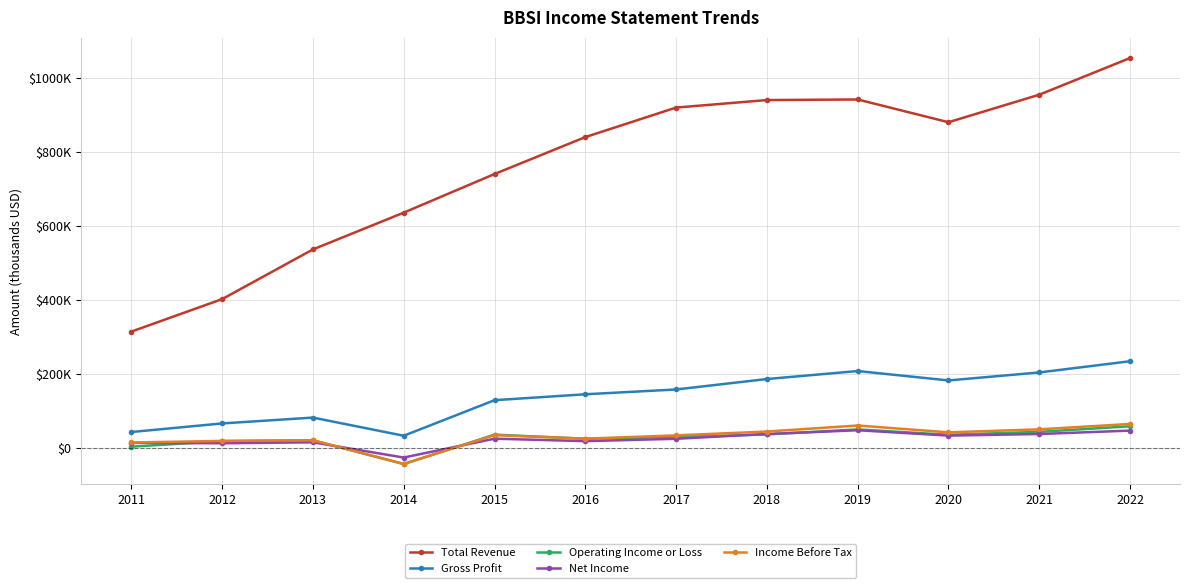

True or false: Income Before Tax has a value of 65300 at 2022.

True